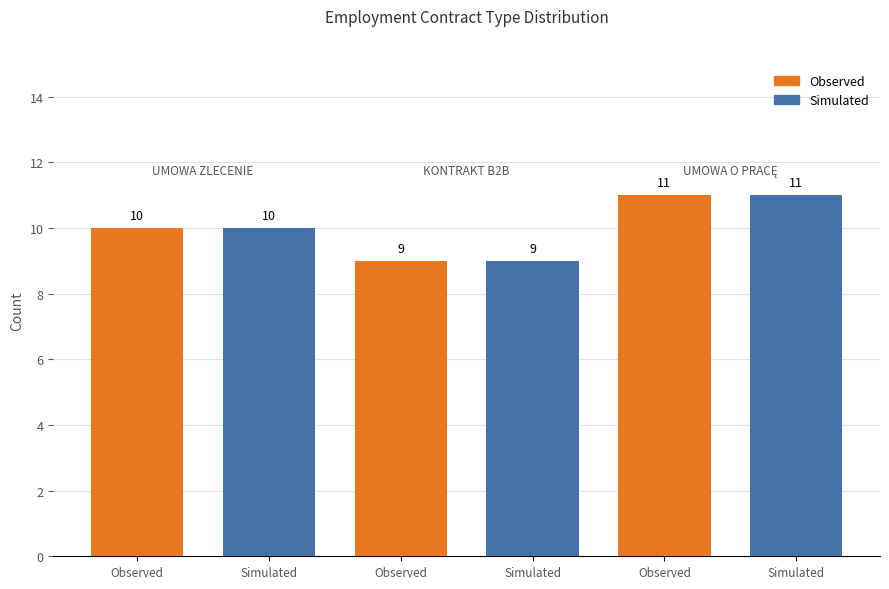

How many values in the Simulated series are below 10?

1